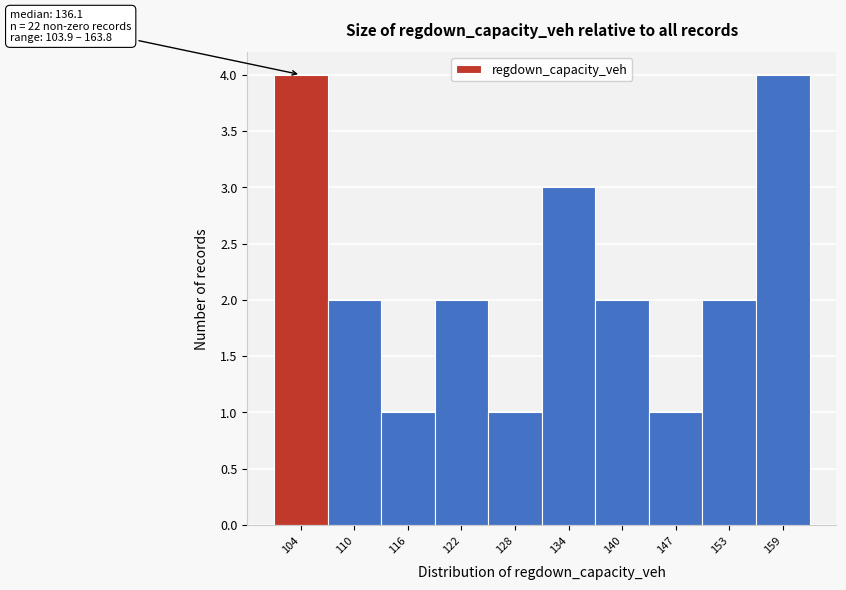

Reading left to right, list all the values displayed in this chart.

4	2	1	2	1	3	2	1	2	4